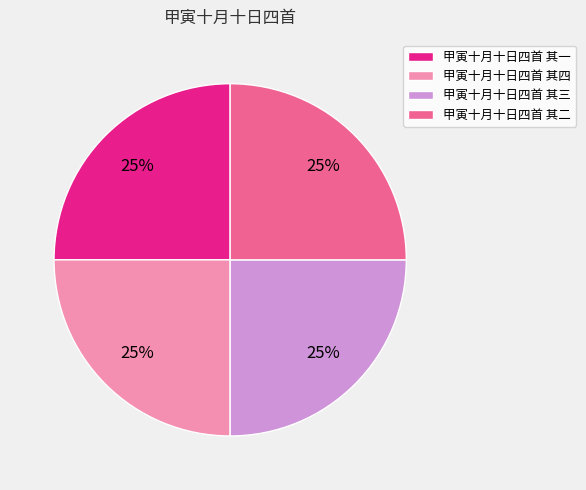

Approximately how many times larger is the value at 甲寅十月十日四首 其二 compared to 甲寅十月十日四首 其四?

1.0